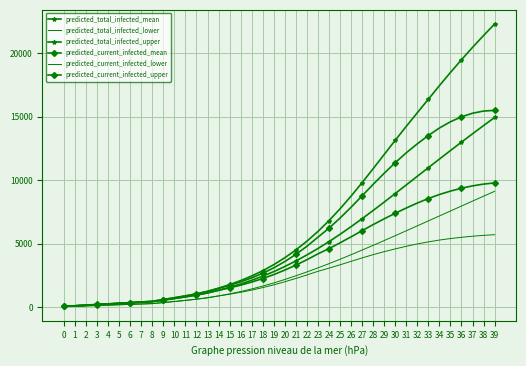

What is the difference between the highest and lowest values at 23?

3140